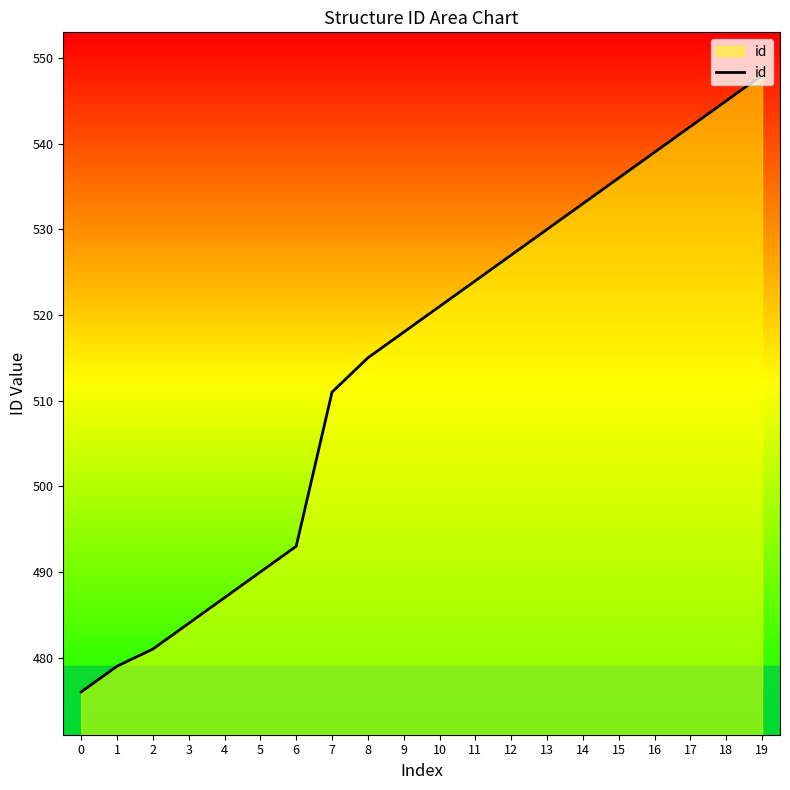

What is the change in value from 3 to 10?

+37